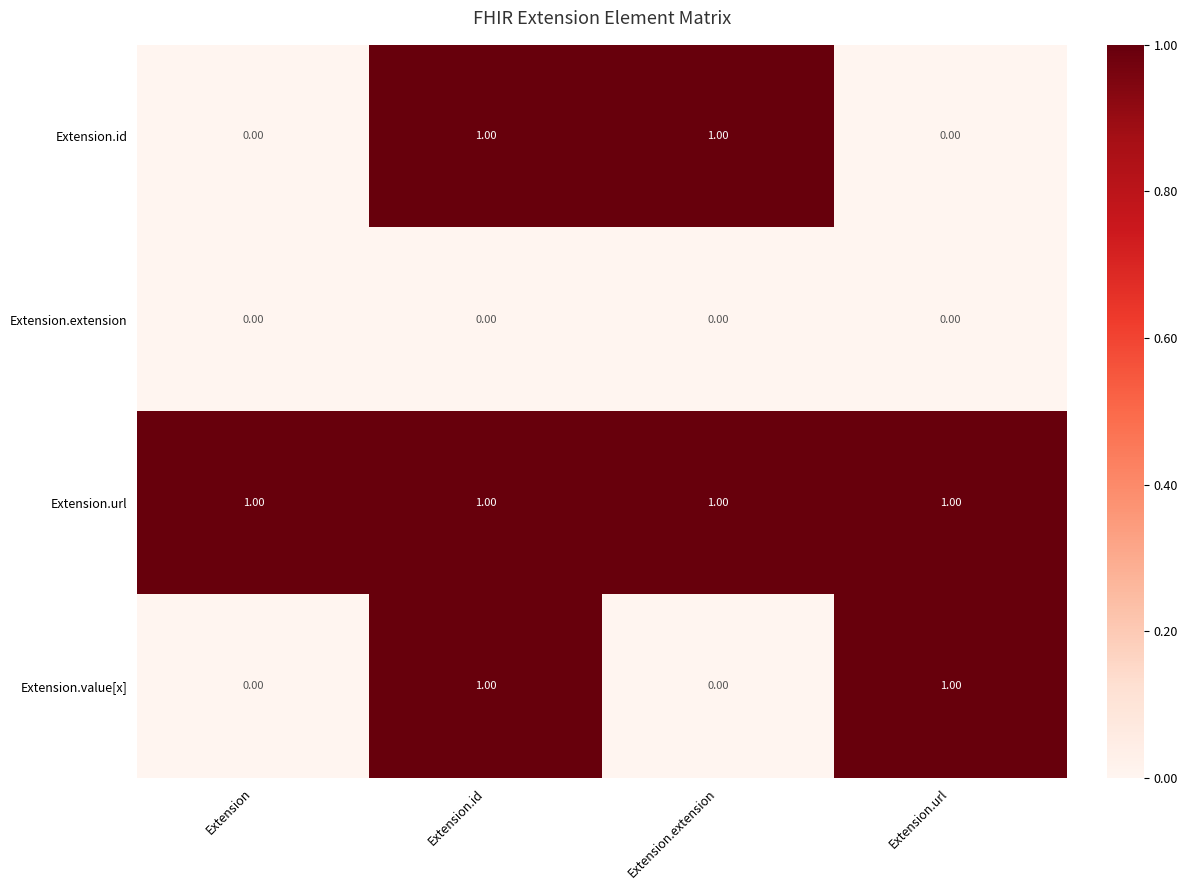

Which series has the largest total across all categories?

Extension.url